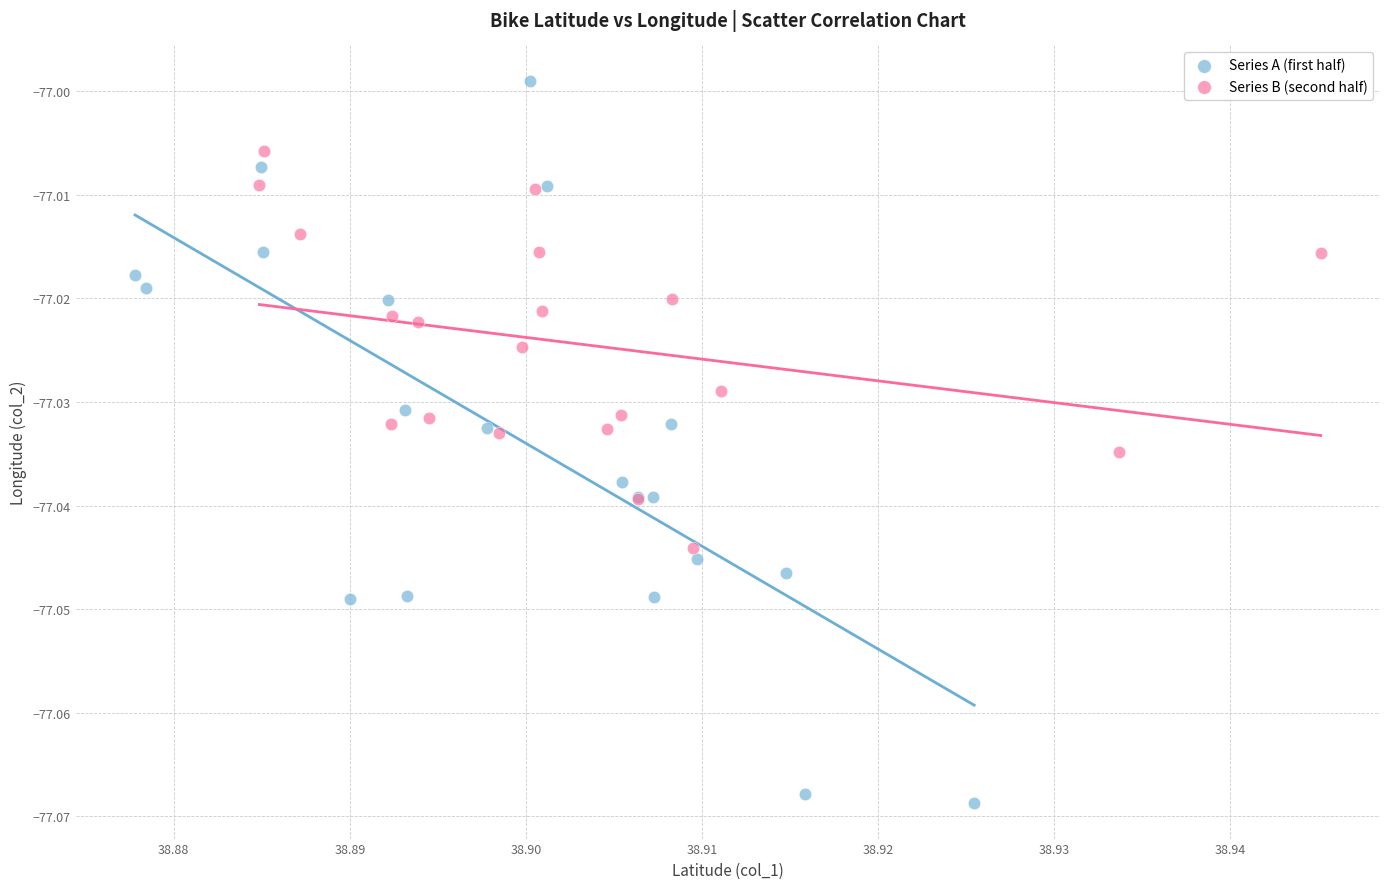

Which series has the largest Y range (max minus min)?

Series A (first half)